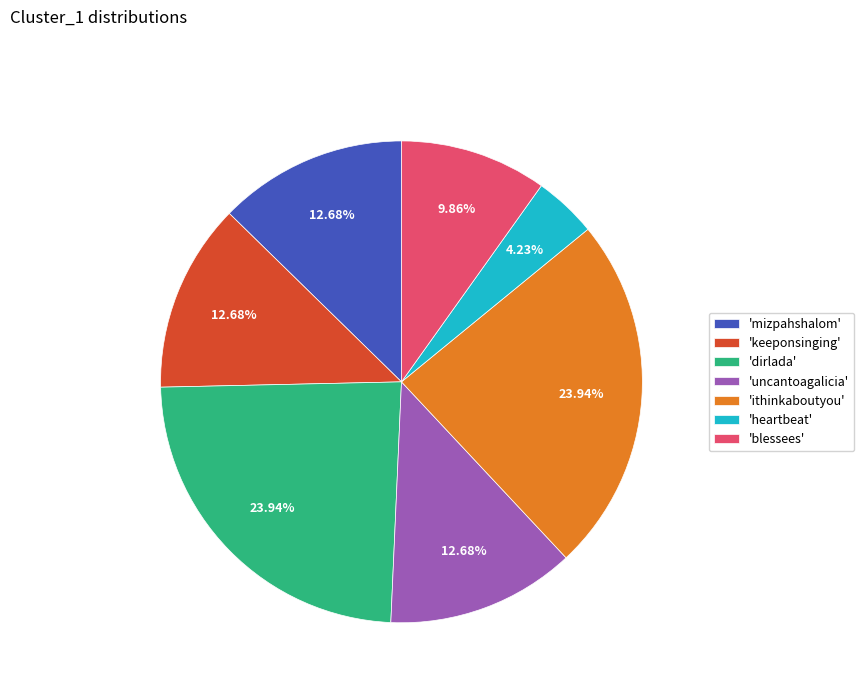

Which slice is the smallest?

'heartbeat'